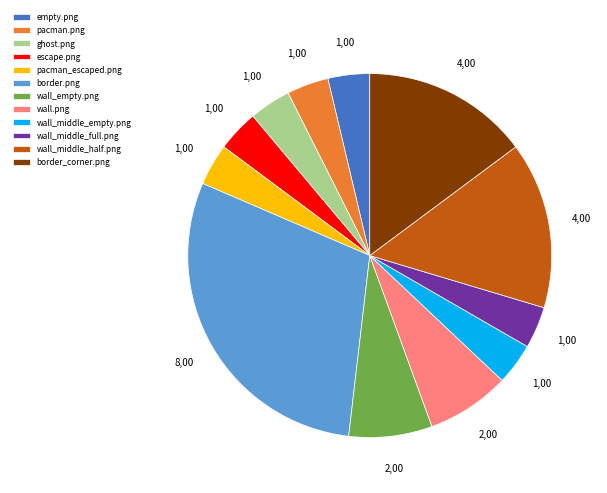

How many segments does this pie chart have?

12